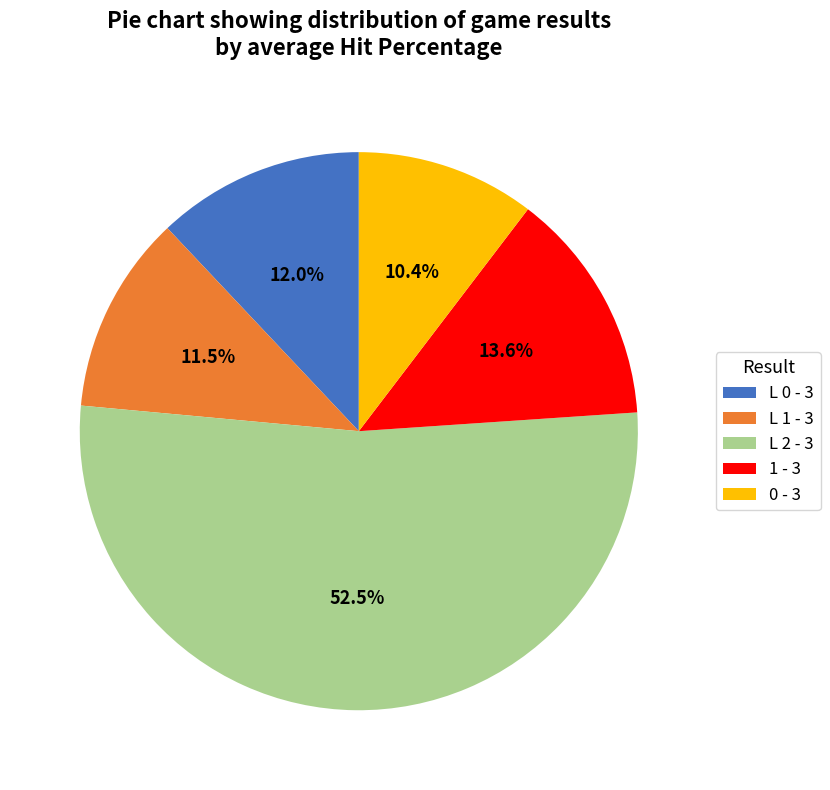

What is the ratio of the value at 1 - 3 to the value at L 2 - 3?

0.3